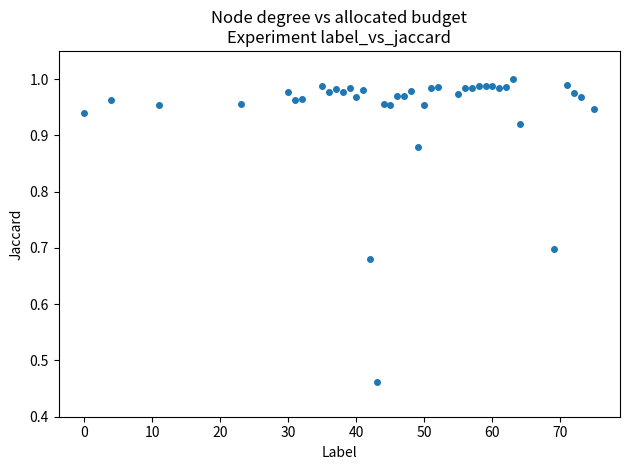

What is the range of X values (max minus min)?

75.0